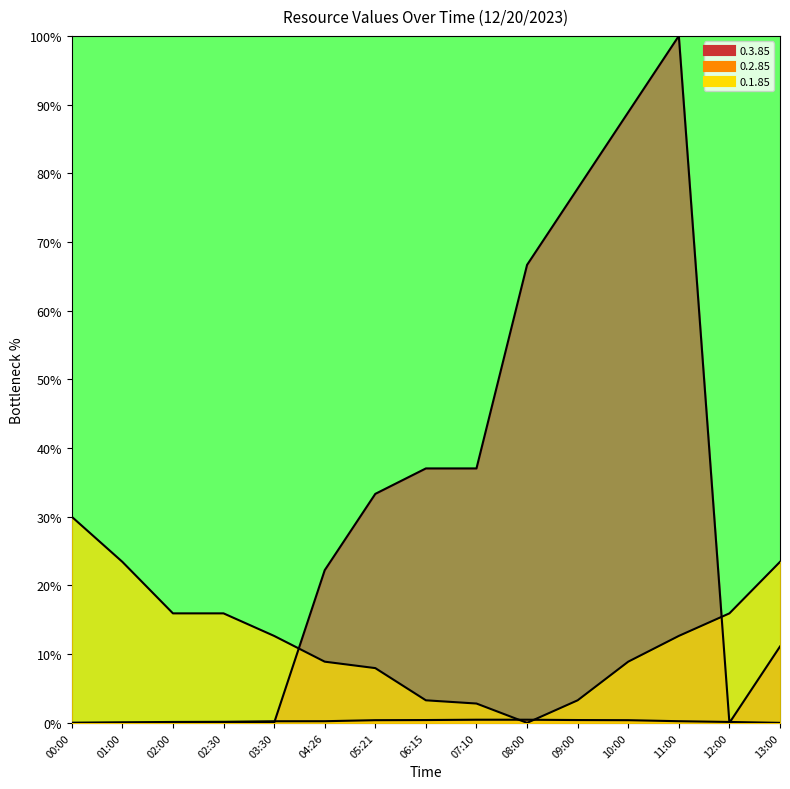

How many values in 0.3.85 are above zero?

9